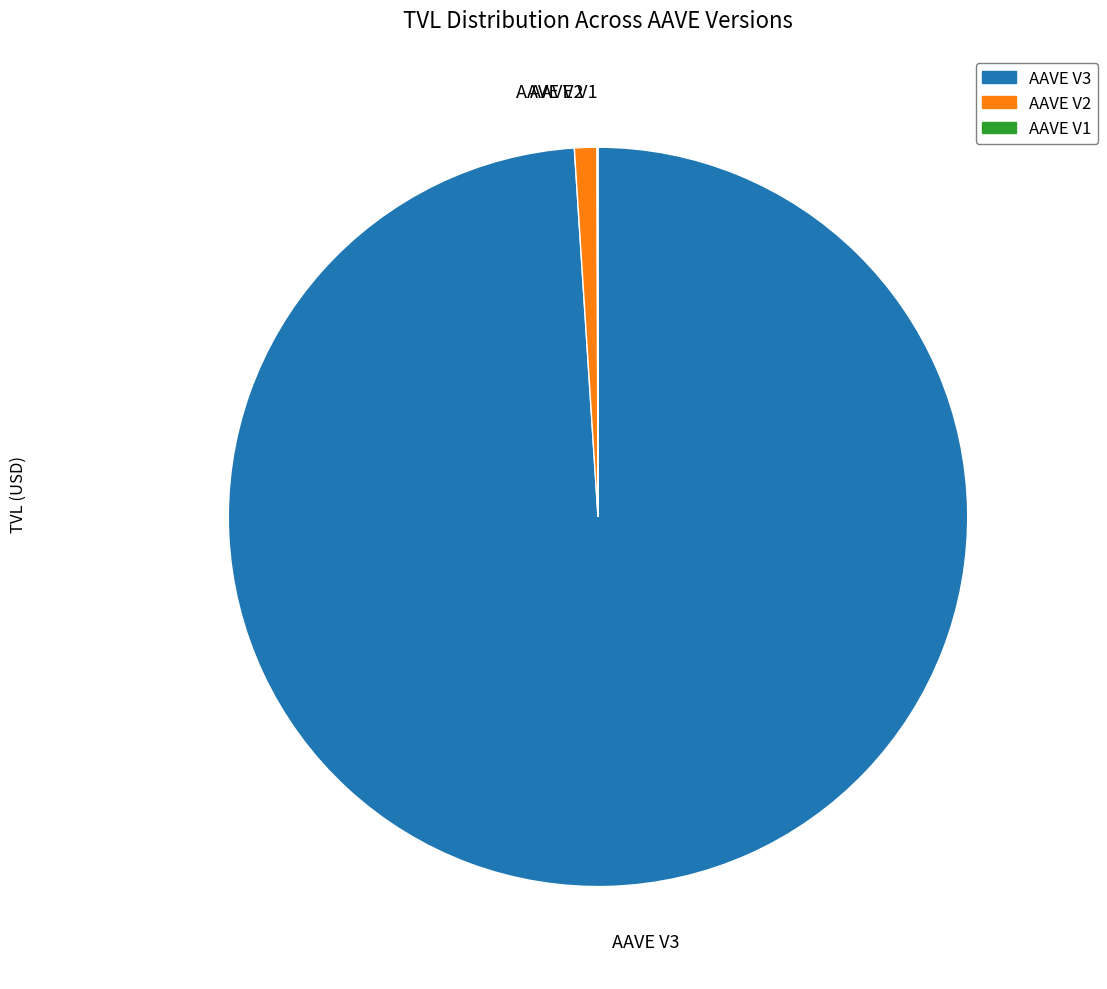

Is there any slice that represents more than half of the pie?

Yes